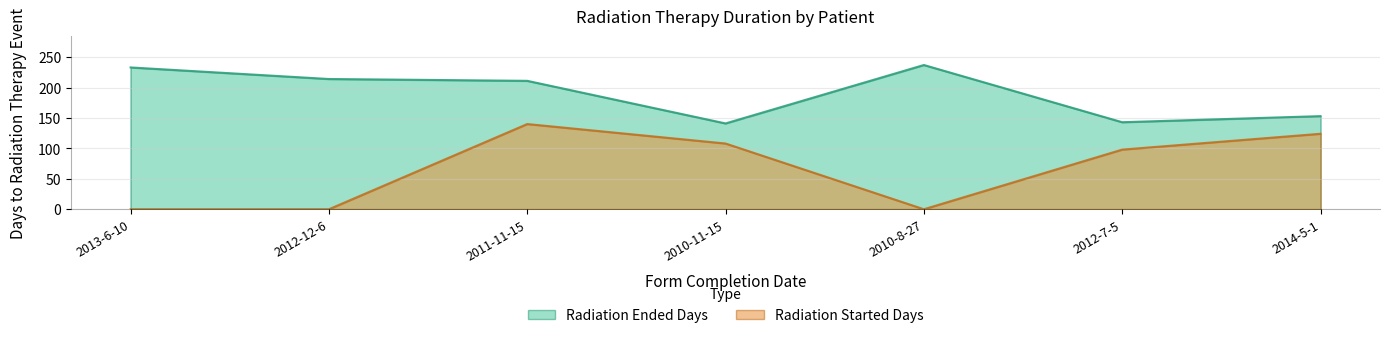

What is the difference between the highest and lowest values at 2013-6-10?

233